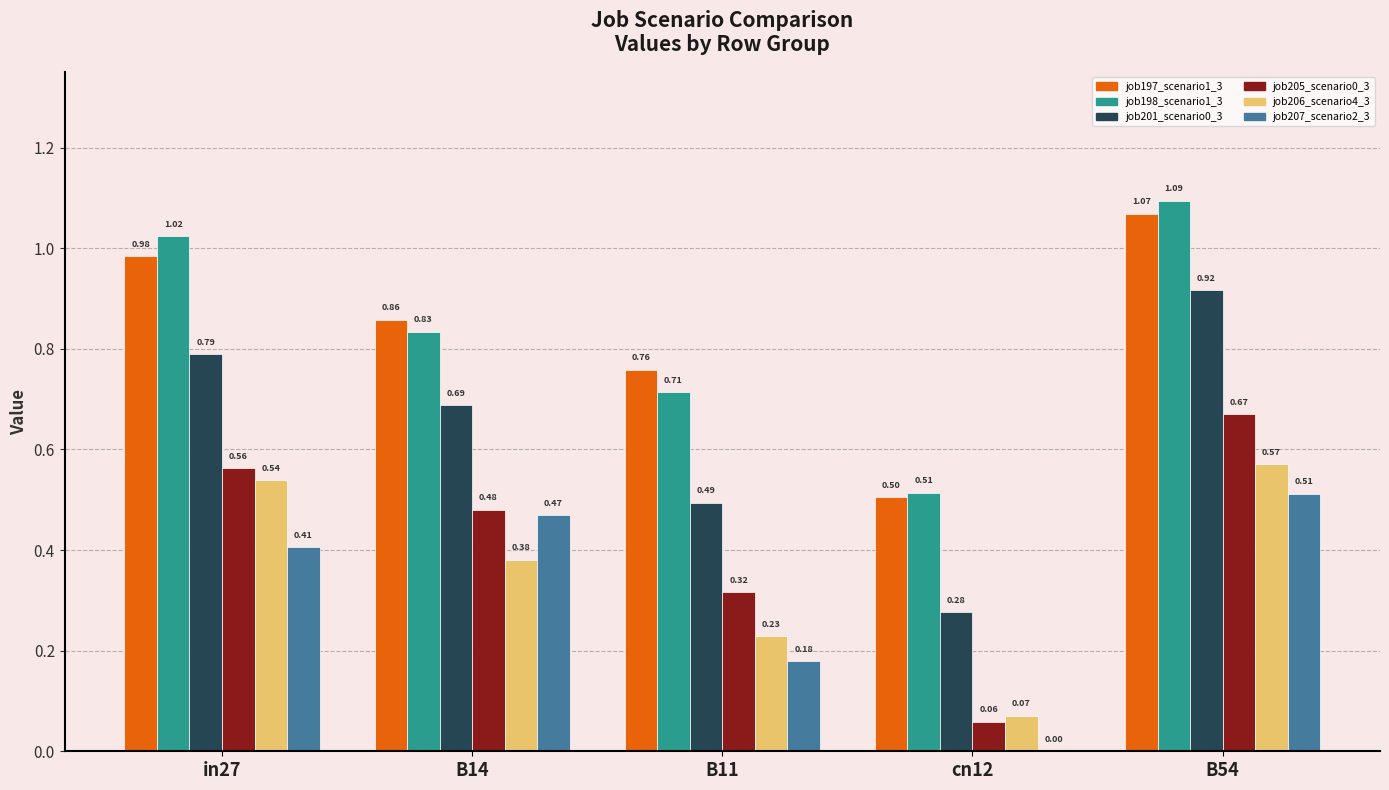

What is the total value across all series at cn12?

1.4